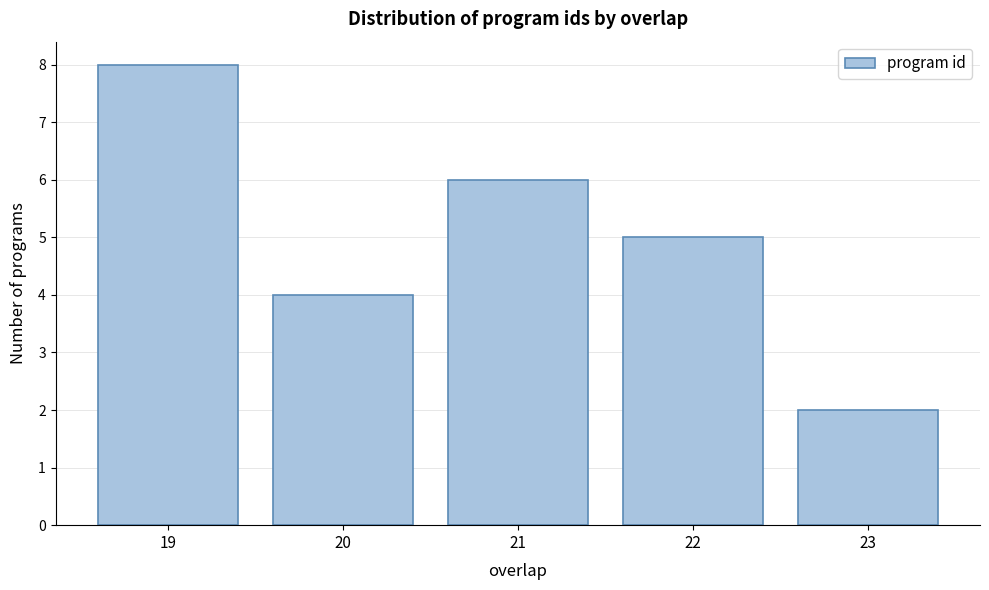

Reading right to left, extract all data points from this chart.

23=2	22=5	21=6	20=4	19=8